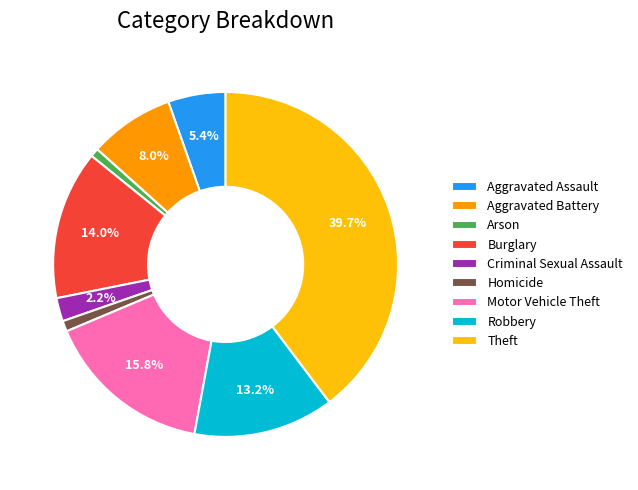

What portion of the pie excludes Aggravated Battery?

92.0%